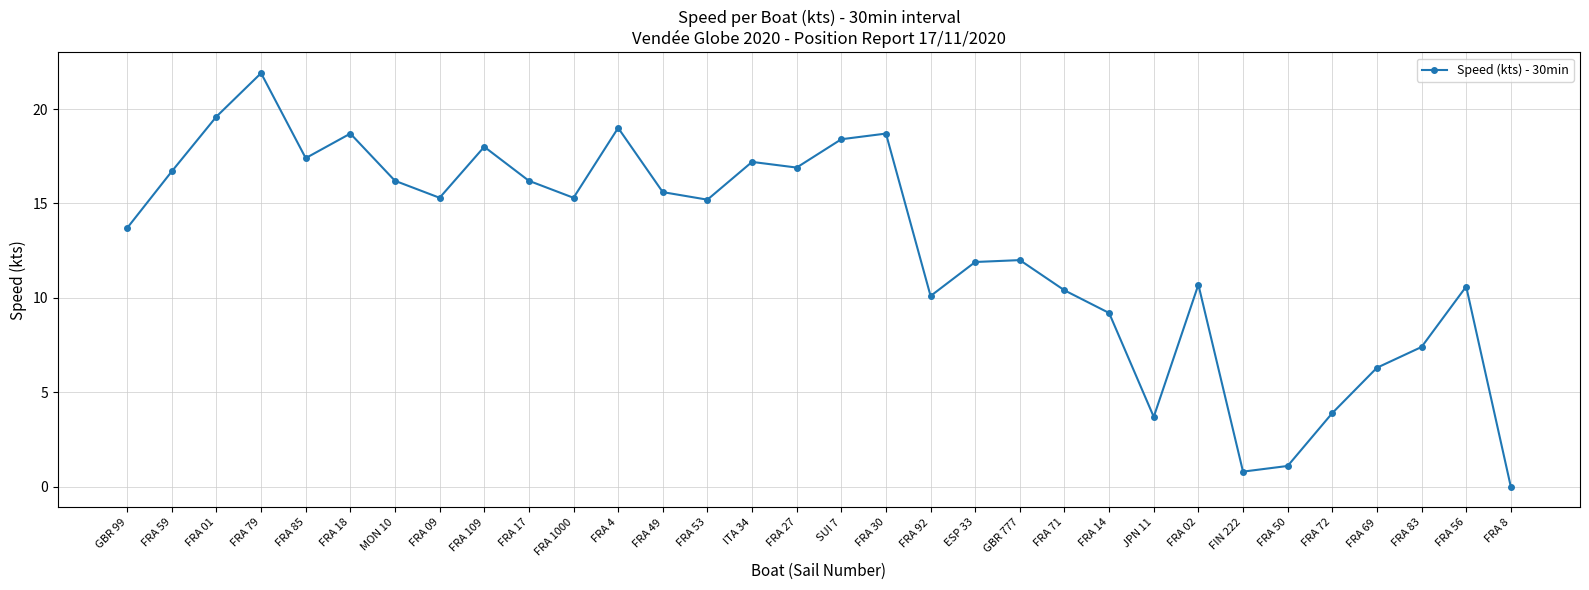

The chart shows a value of 1.1 at FRA 50. True or false?

True